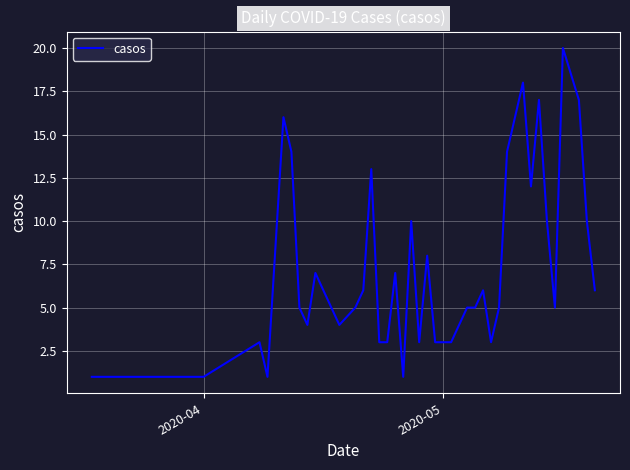

What is the difference between the maximum and minimum values?

19